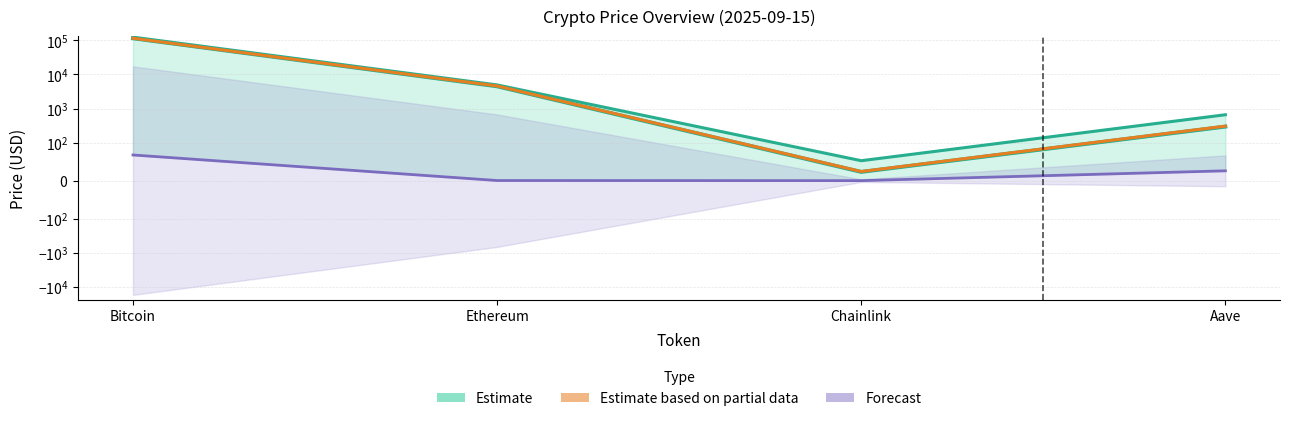

What position from the left is Aave?

4